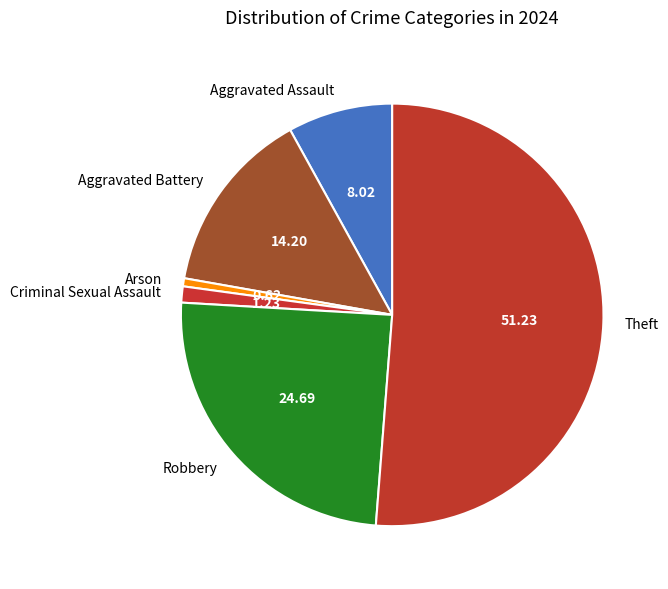

Is the sum of Arson and Aggravated Battery greater than half?

No